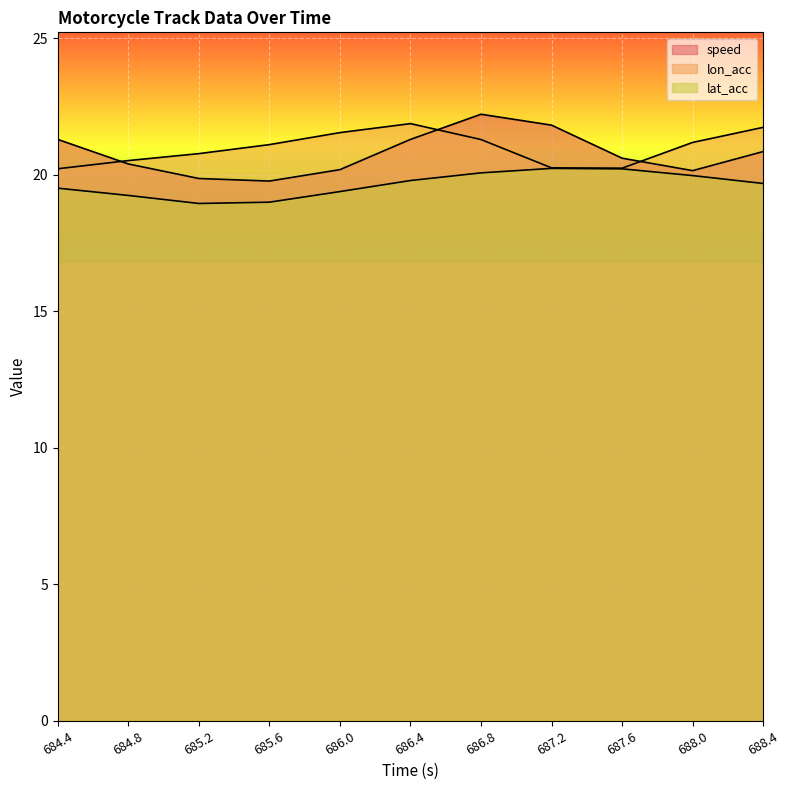

Which label corresponds to the largest value in the chart?

686.8